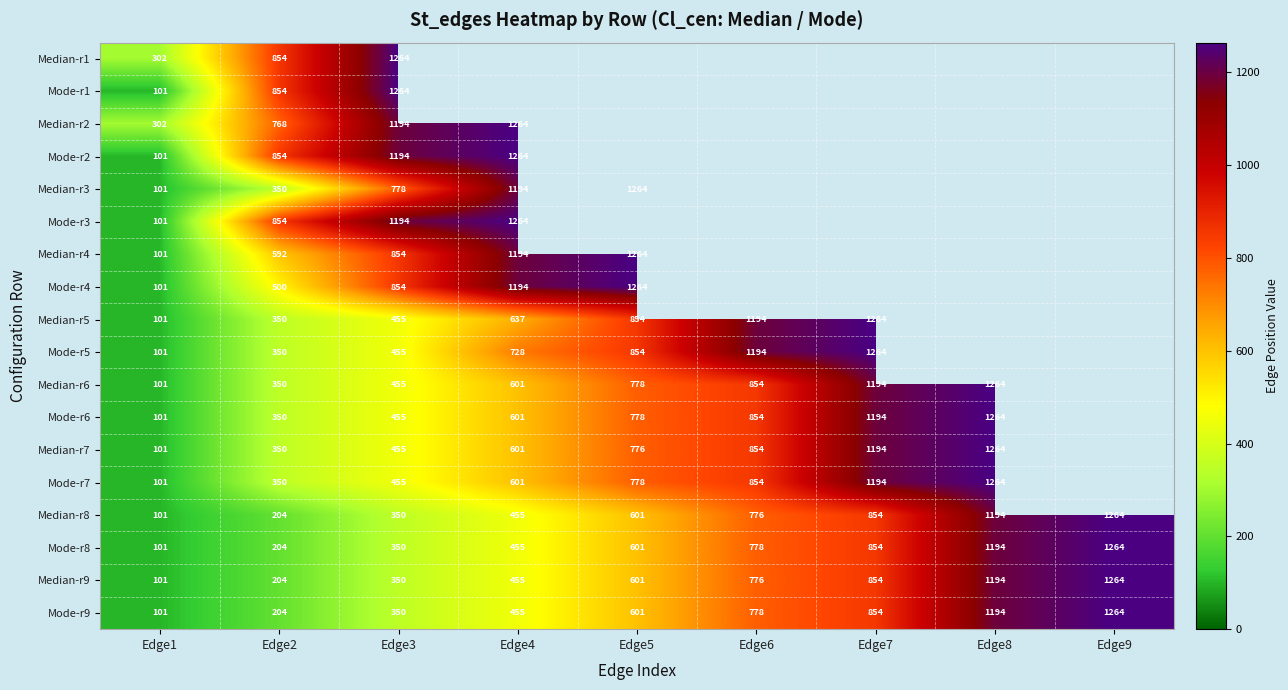

What is the total value across all series at Edge2?

8542